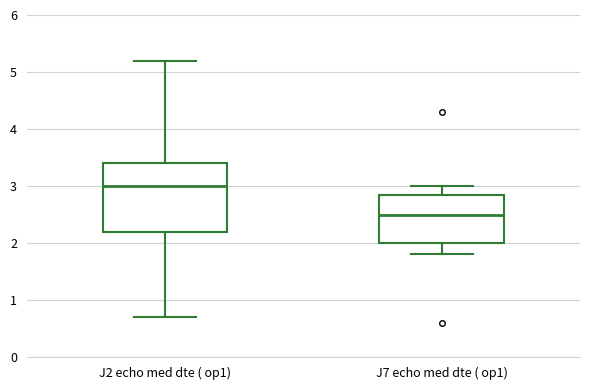

Where does the lower whisker of the box for J7 echo med dte ( op1) end on the y-axis? The values are not printed on the chart, so give them approximately, as read against the axis.

1.8